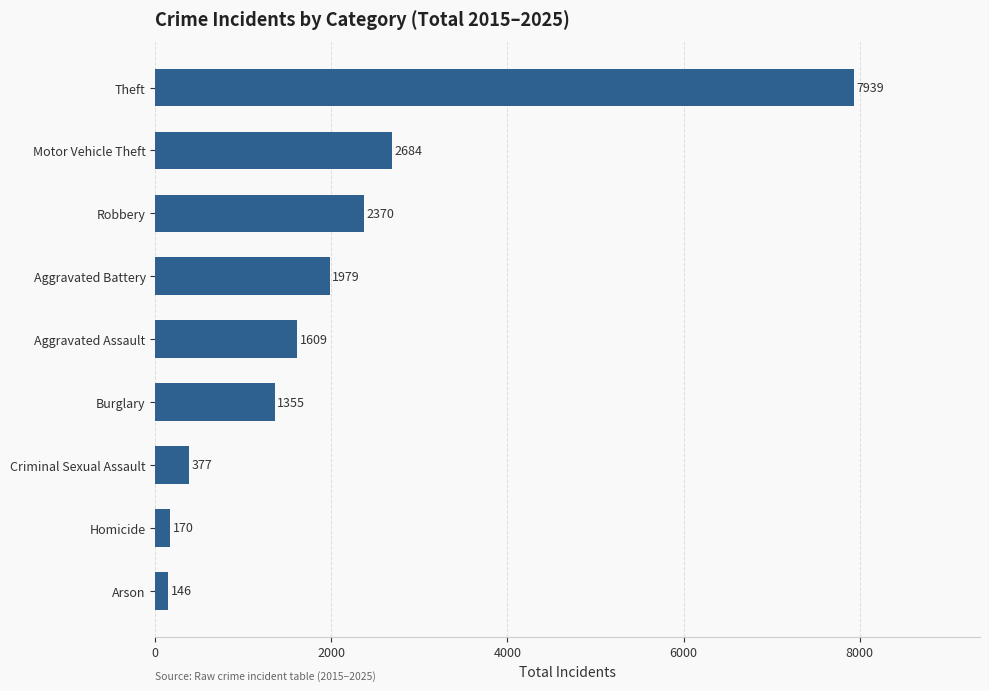

What is the difference between the values at Aggravated Battery and Criminal Sexual Assault?

1602